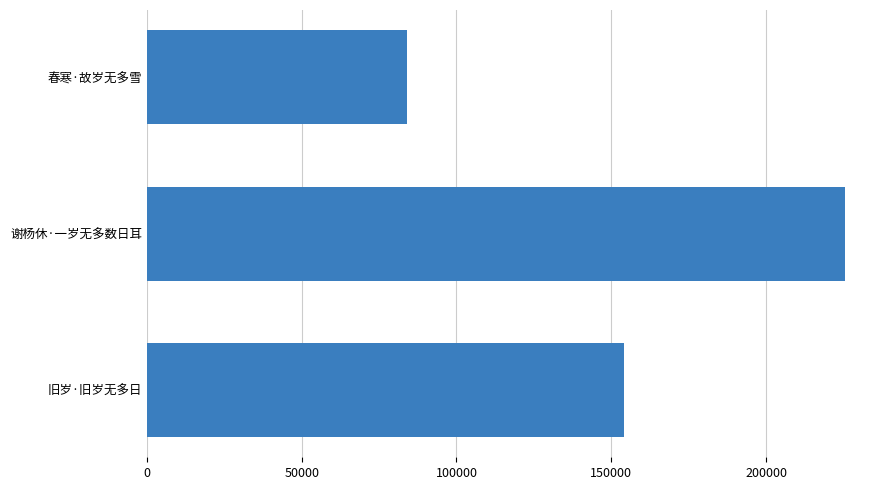

The chart shows a value of 83988 at 春寒·故岁无多雪. True or false?

True